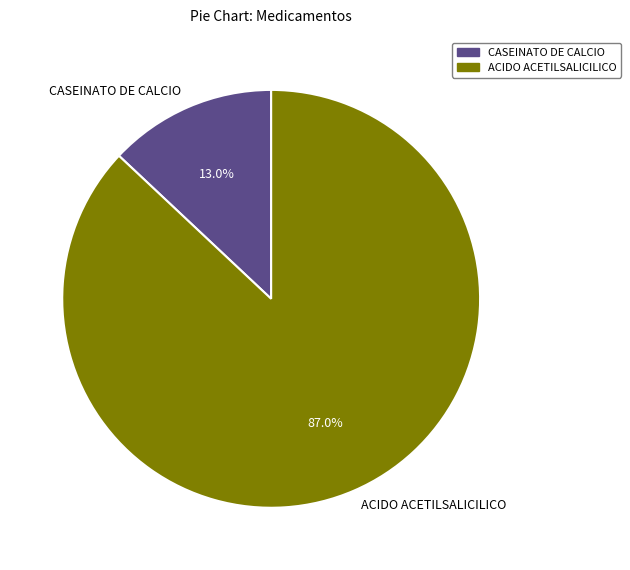

What is the total percentage of ACIDO ACETILSALICILICO and CASEINATO DE CALCIO?

100.0%